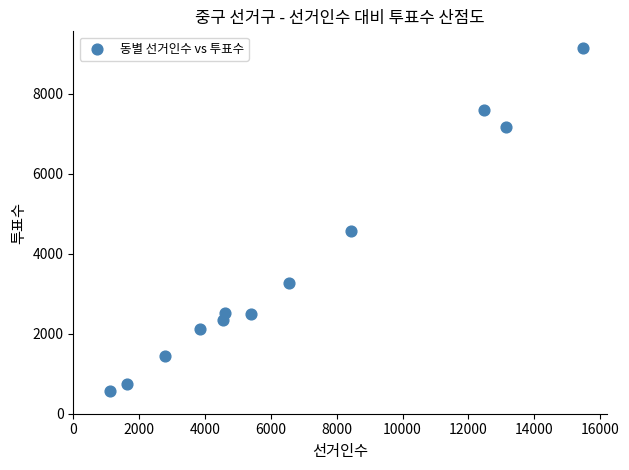

What is the range of X values (max minus min)?

14384